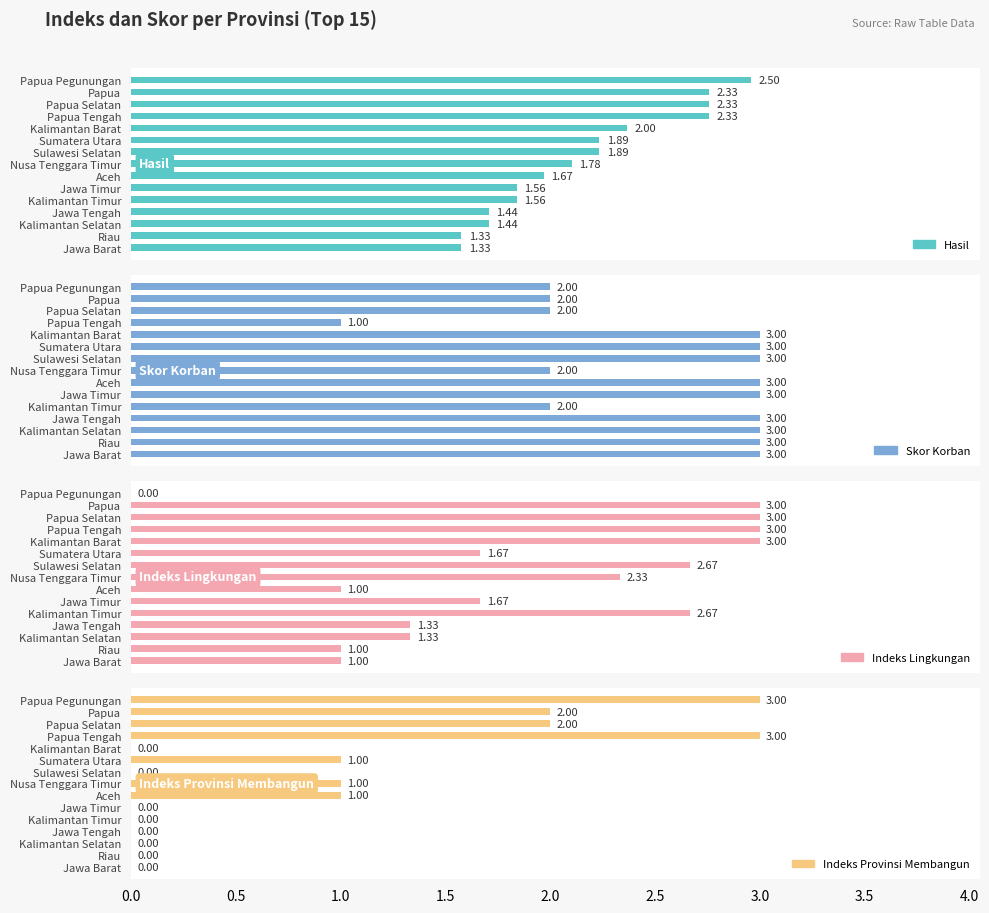

Is it true that Hasil equals 0.6 at Sumatera Utara?

False